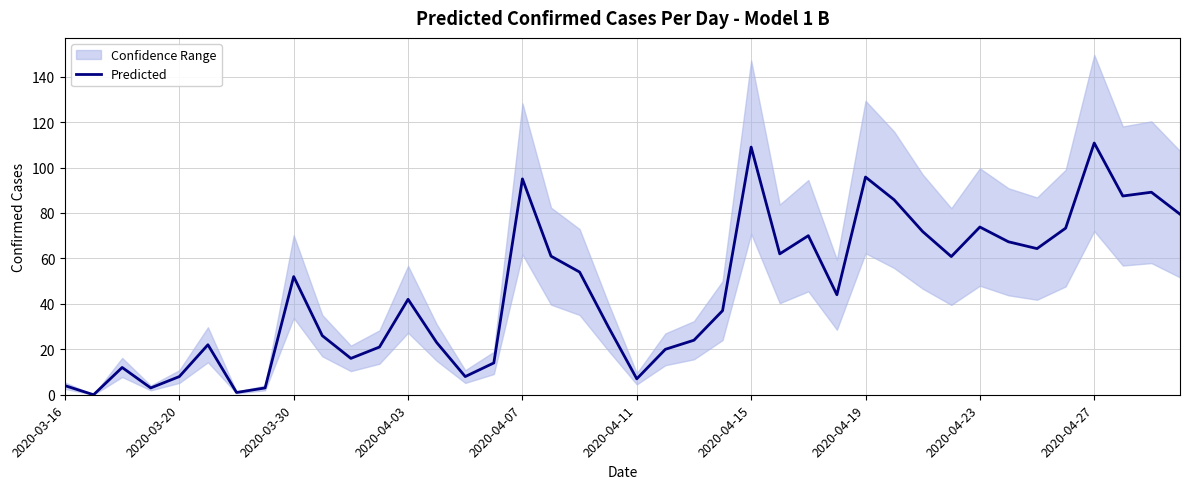

What is the maximum value for Predicted?

110.8